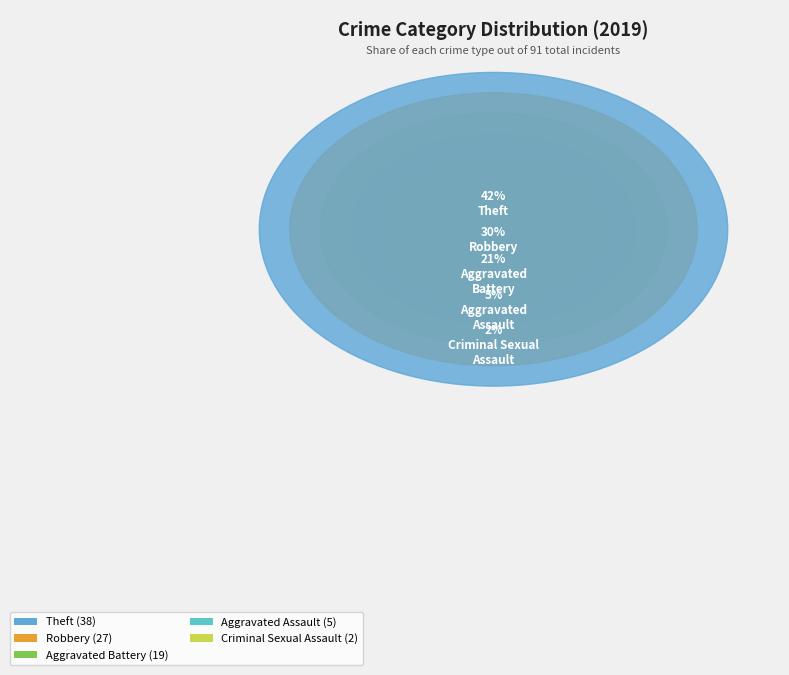

Is there any slice that represents more than half of the pie?

No